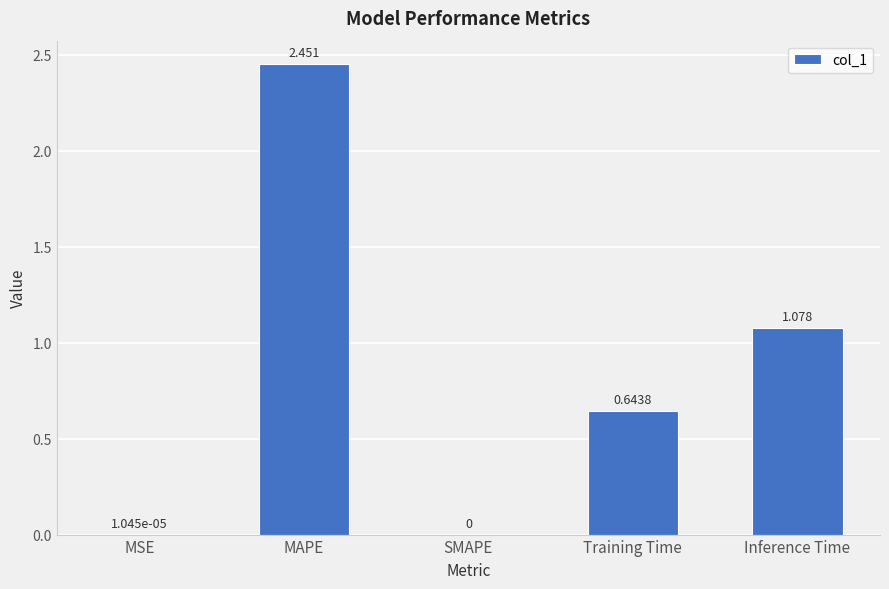

At which label is the value closest to 1?

Inference Time